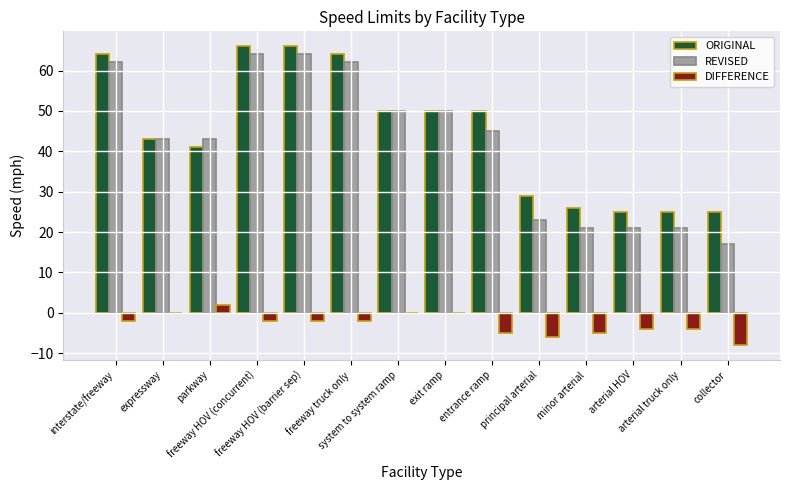

Reading left to right, extract all data points from this chart.

ORIGINAL: 64	43	41	66	66	64	50	50	50	29	26	25	25	25
REVISED: 62	43	43	64	64	62	50	50	45	23	21	21	21	17
DIFFERENCE: -2	0	2	-2	-2	-2	0	0	-5	-6	-5	-4	-4	-8